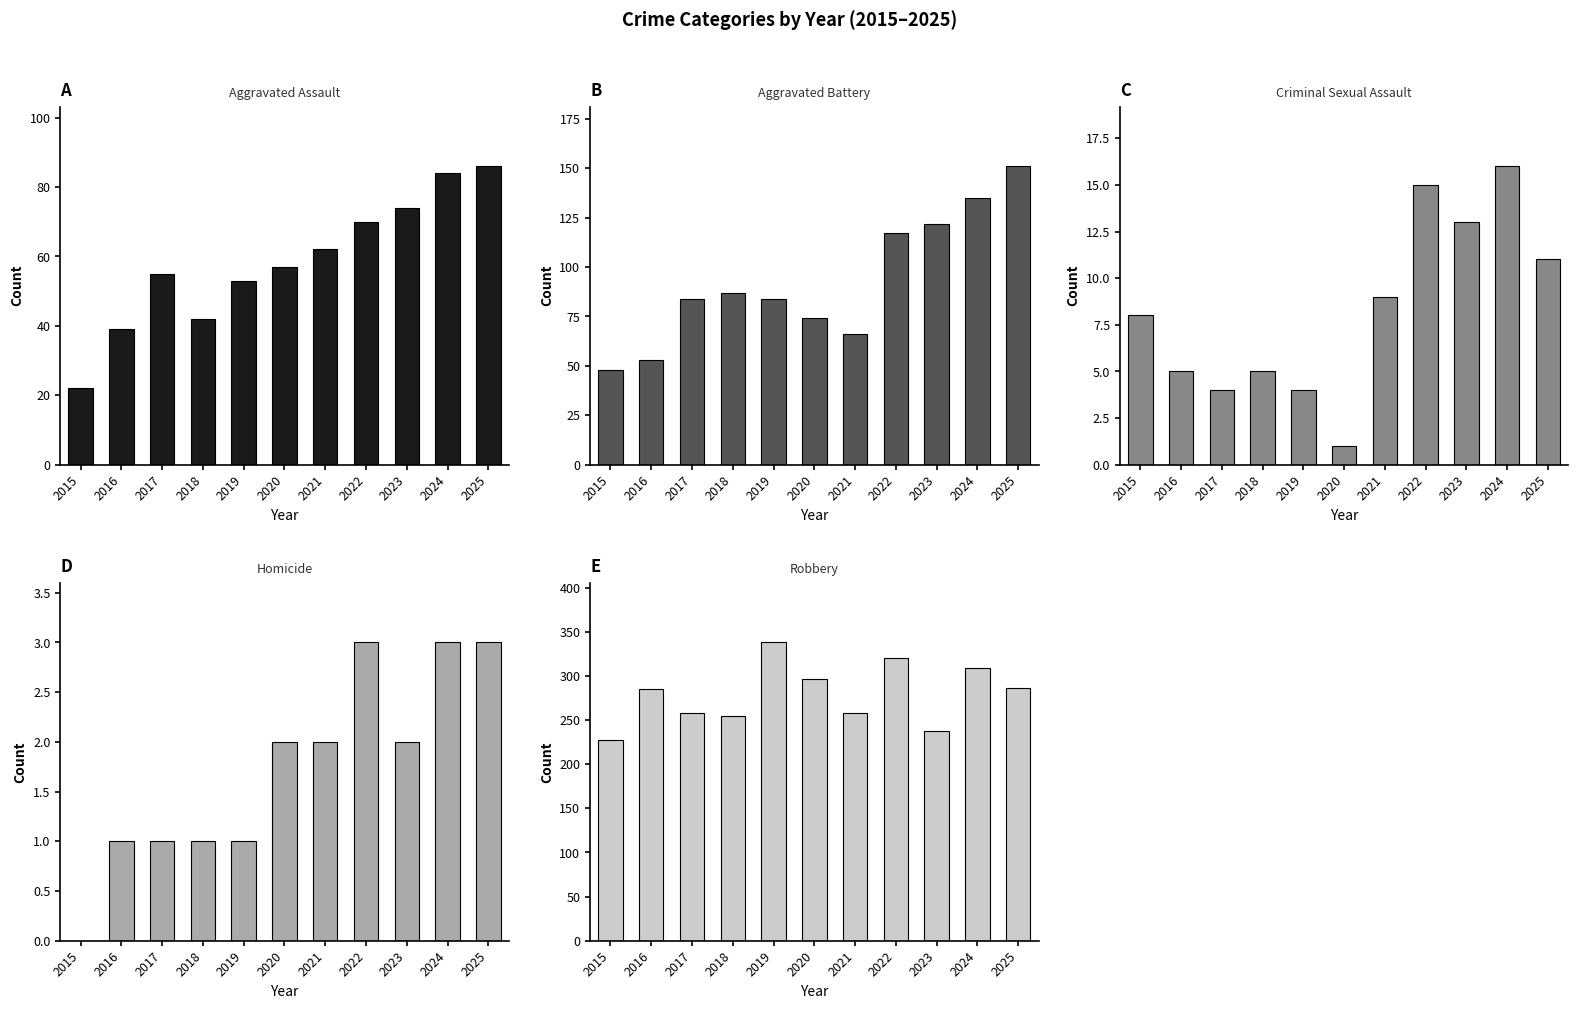

At how many categories does at least one series exceed 251?

9